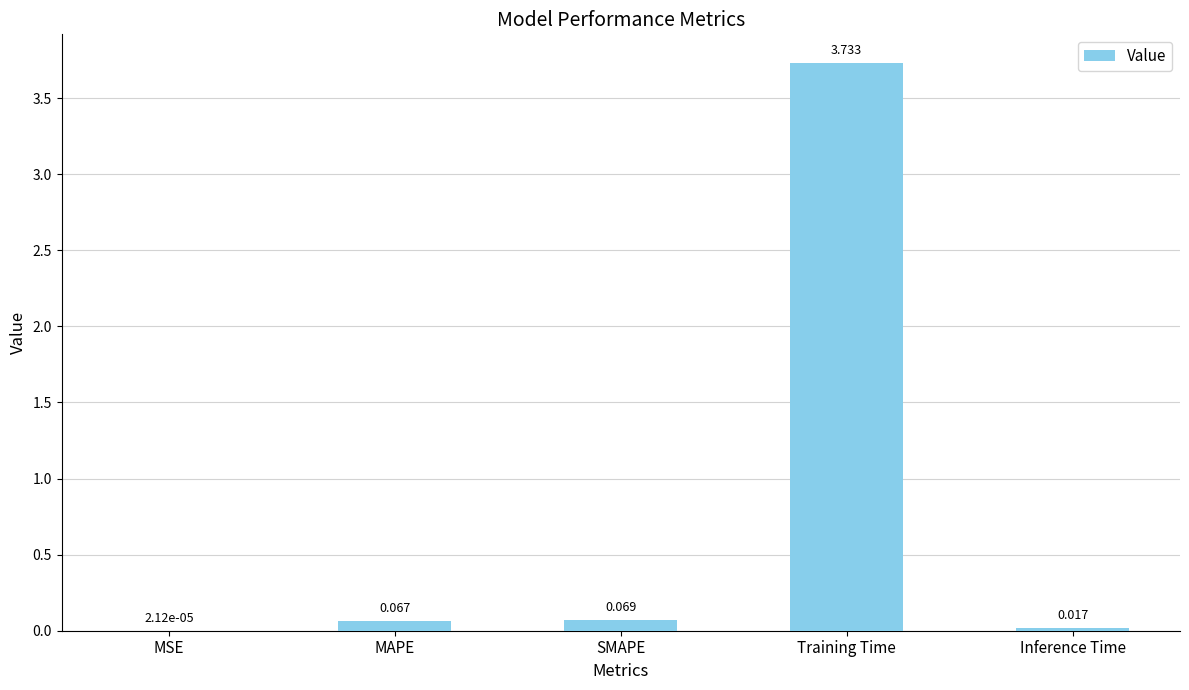

Where is the data nearest to the value 1?

SMAPE